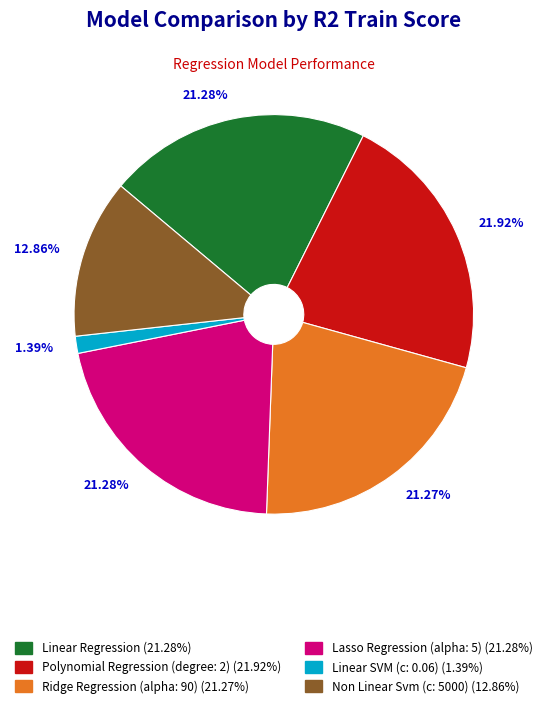

Combined, do Ridge Regression (alpha: 90) and Linear Regression account for over 50%?

No